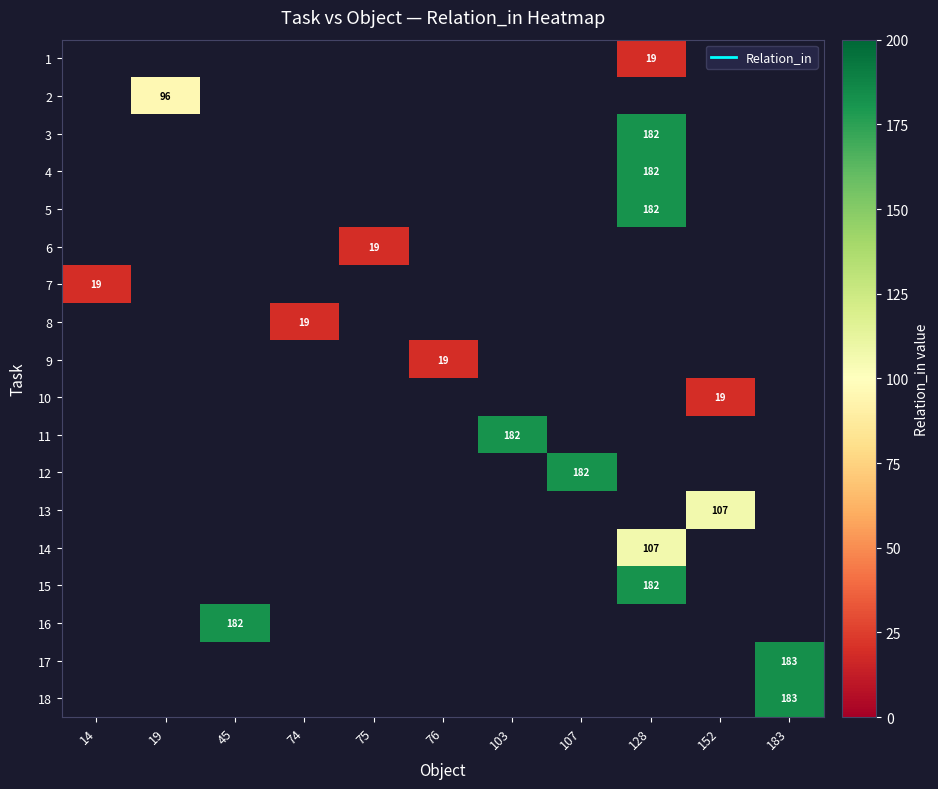

Count the number of categories in the chart.

11